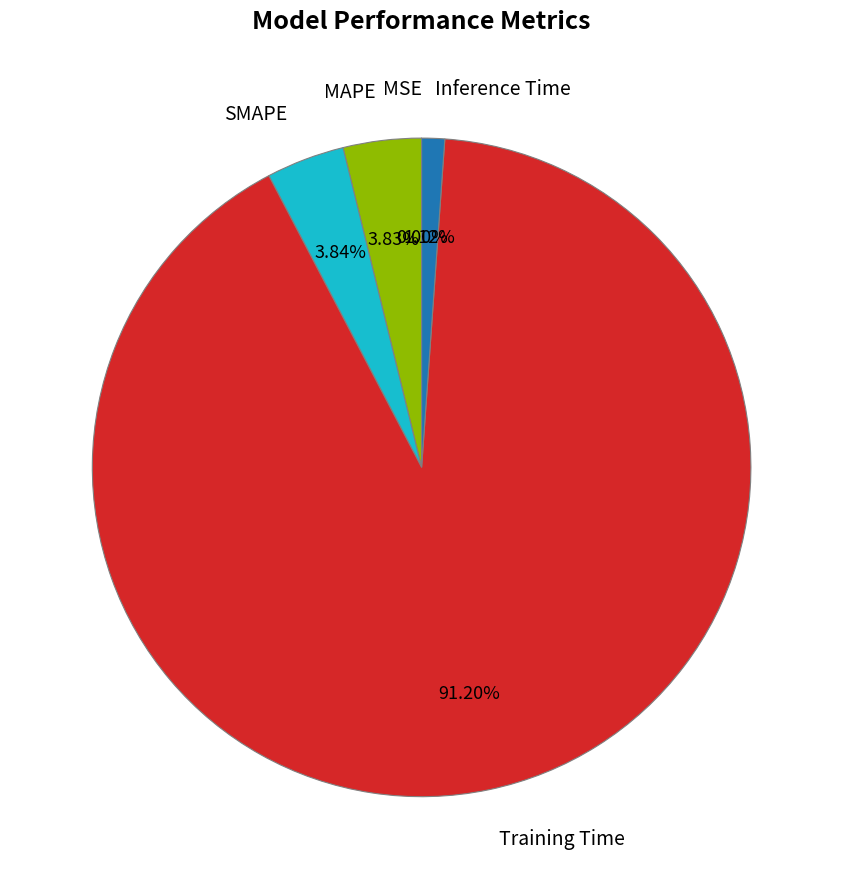

Is Training Time the majority of the pie?

Yes